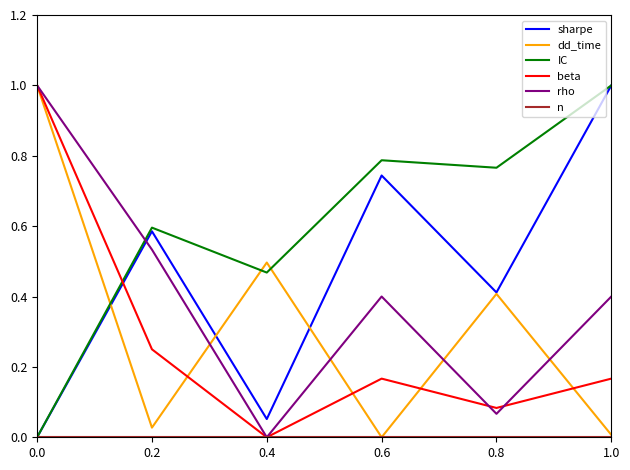

What is the total value across all series at 0.2?

2.0